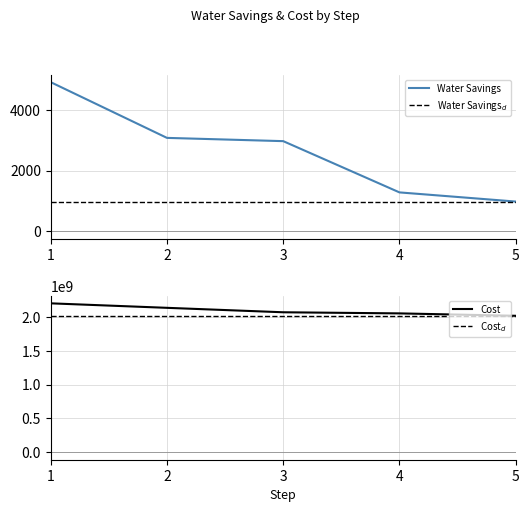

What is the average value of the Water Savings series?

2648.8